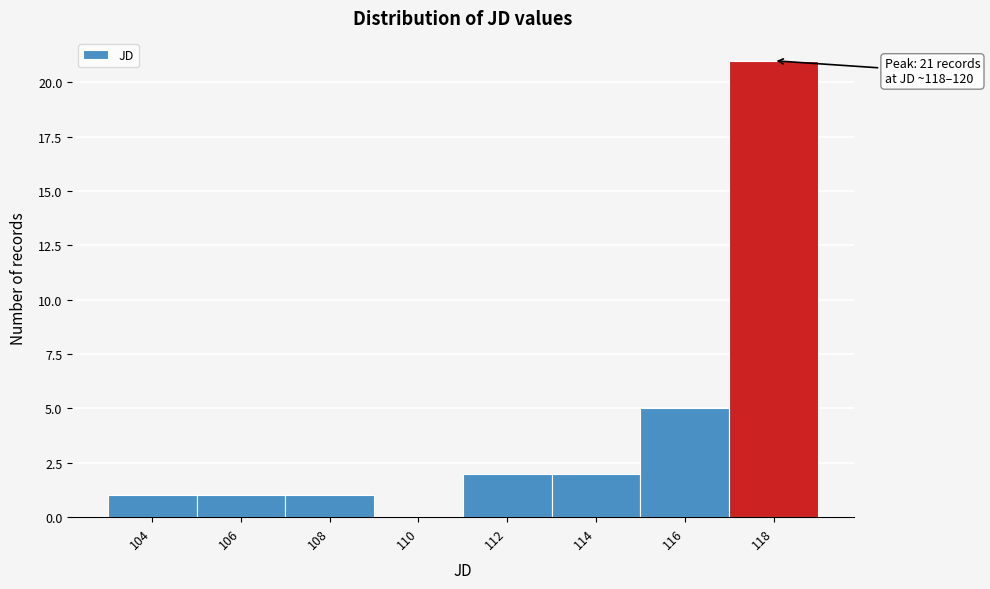

Reading left to right, list all the values displayed in this chart.

104=1	106=1	108=1	110=0	112=2	114=2	116=5	118=21